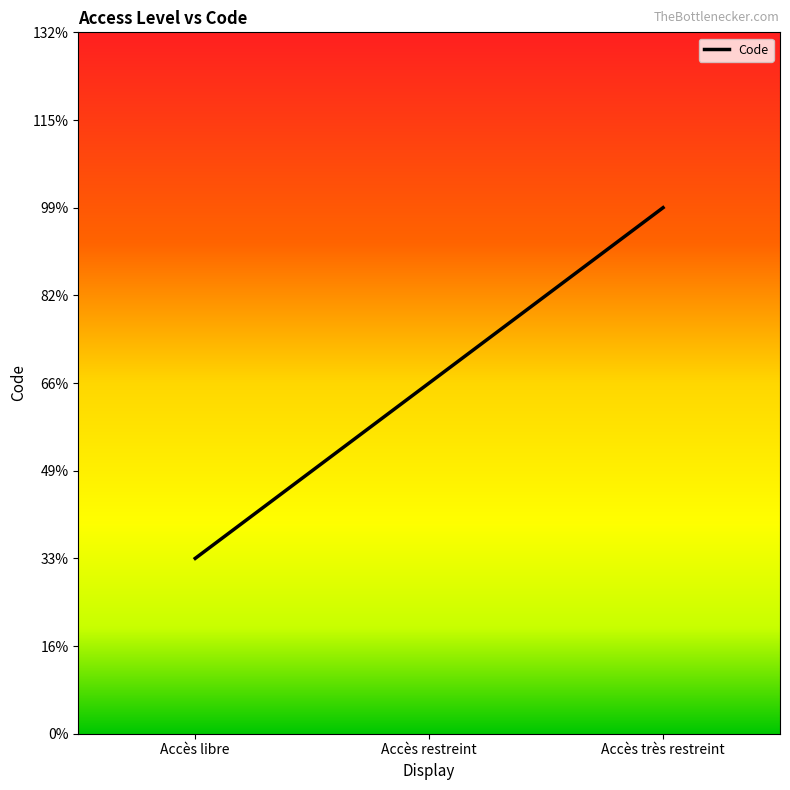

What is the average value?

2